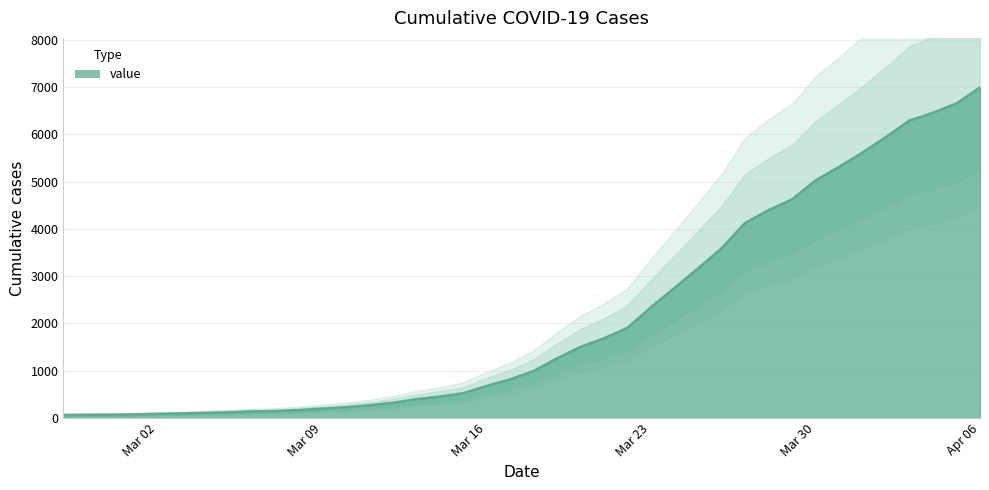

What is the difference between the values at 2020-03-10 and 2020-03-12?

94